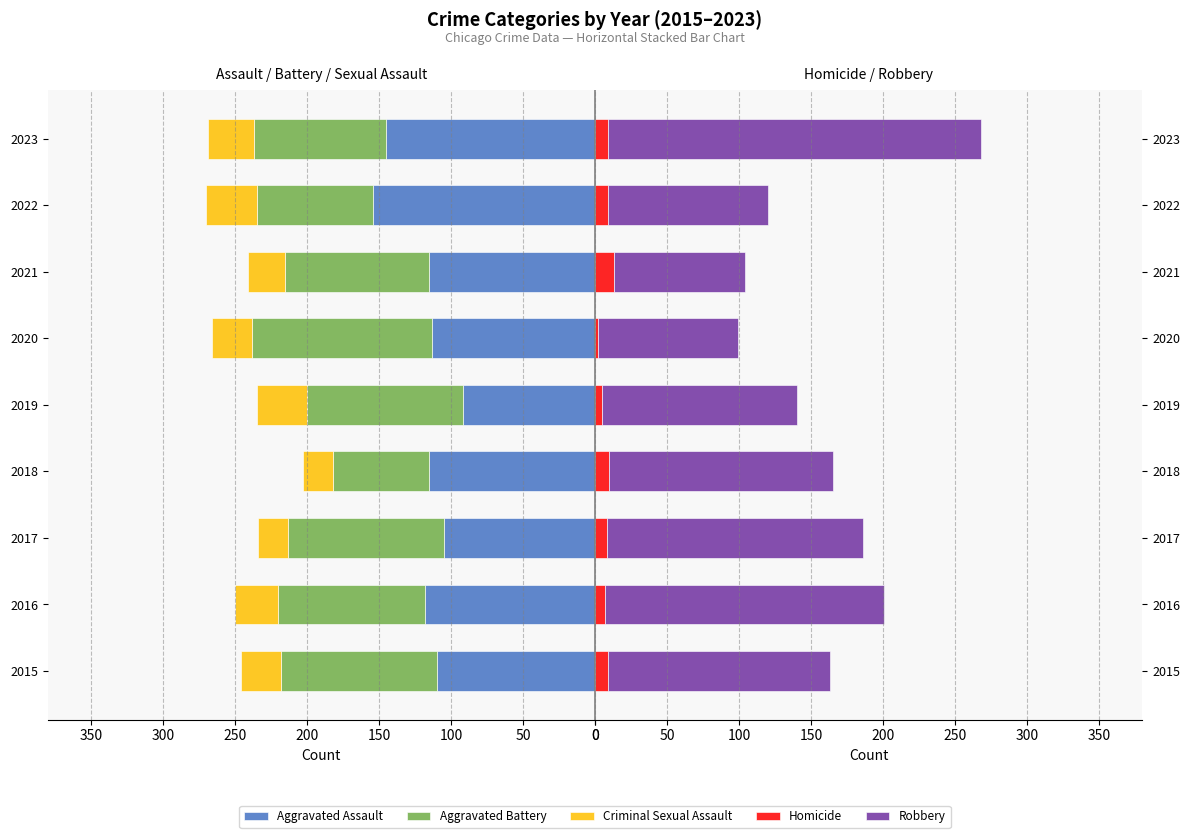

How many bars are there in total?

45